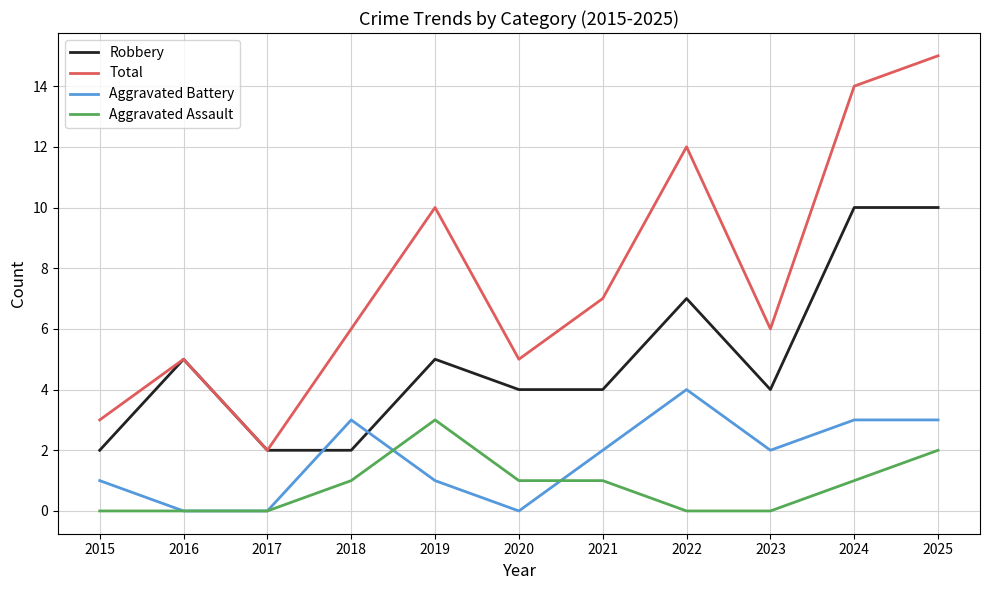

Is this an area chart (filled region under the line)?

No